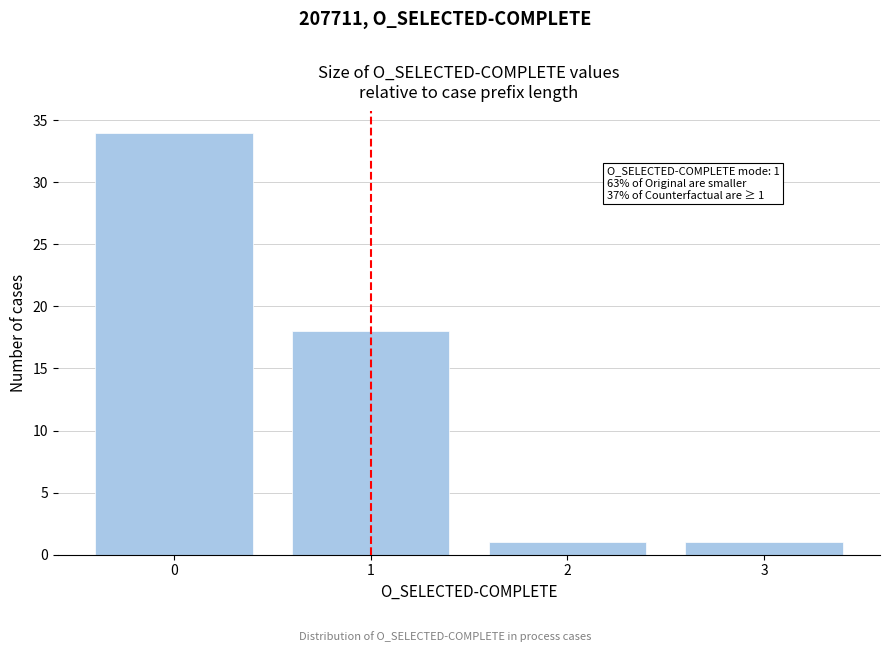

Which range on the x-axis has the tallest bar?

-0.5 to 0.5